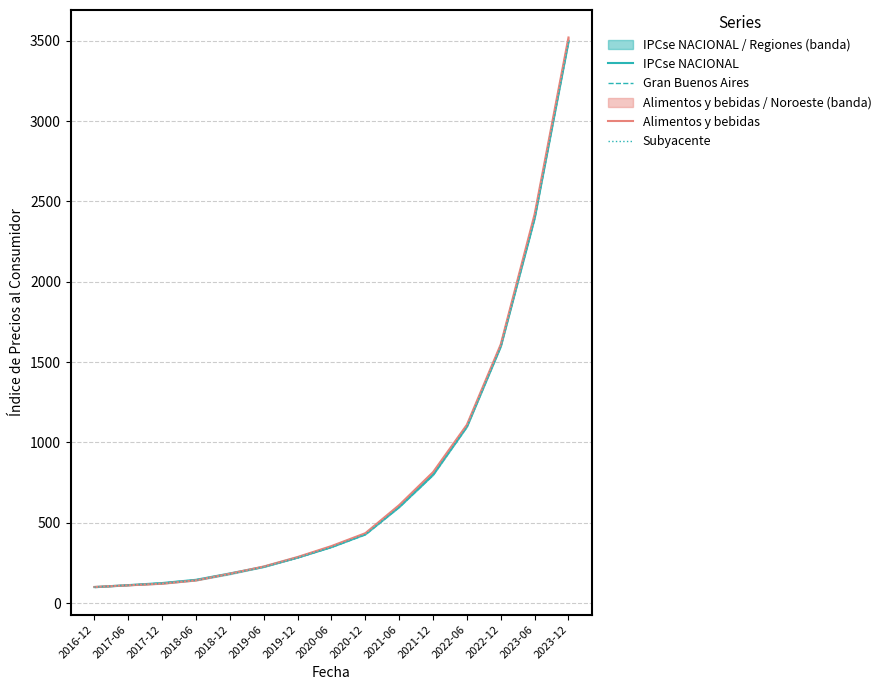

How many intersections are there between IPCse NACIONAL and Subyacente?

2